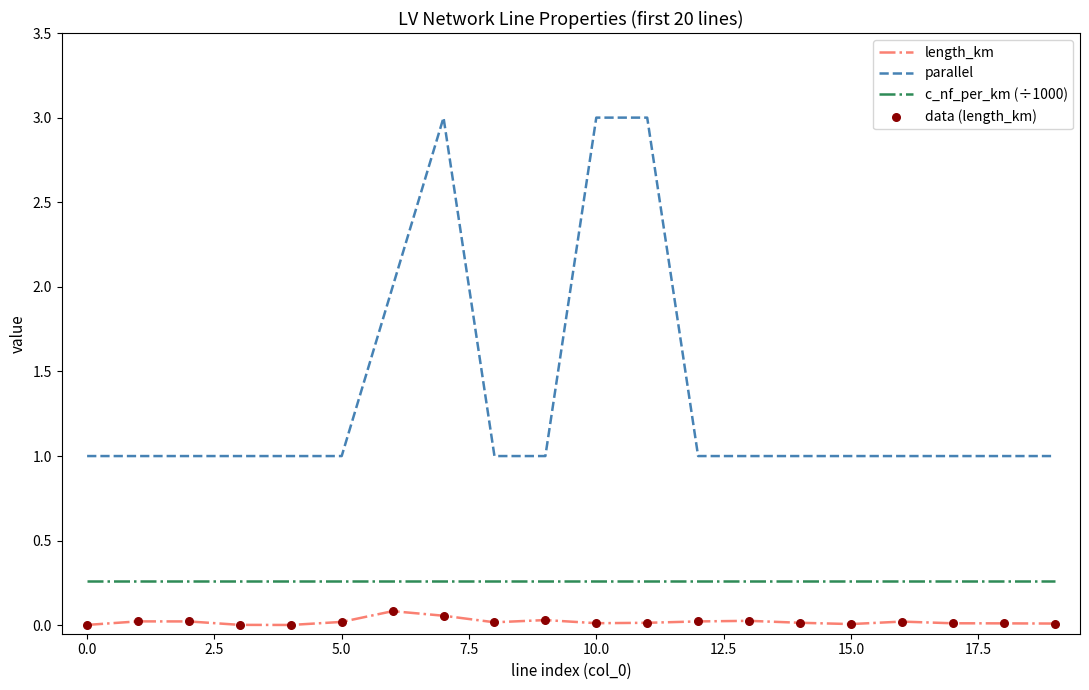

Which series has the largest total across all categories?

parallel